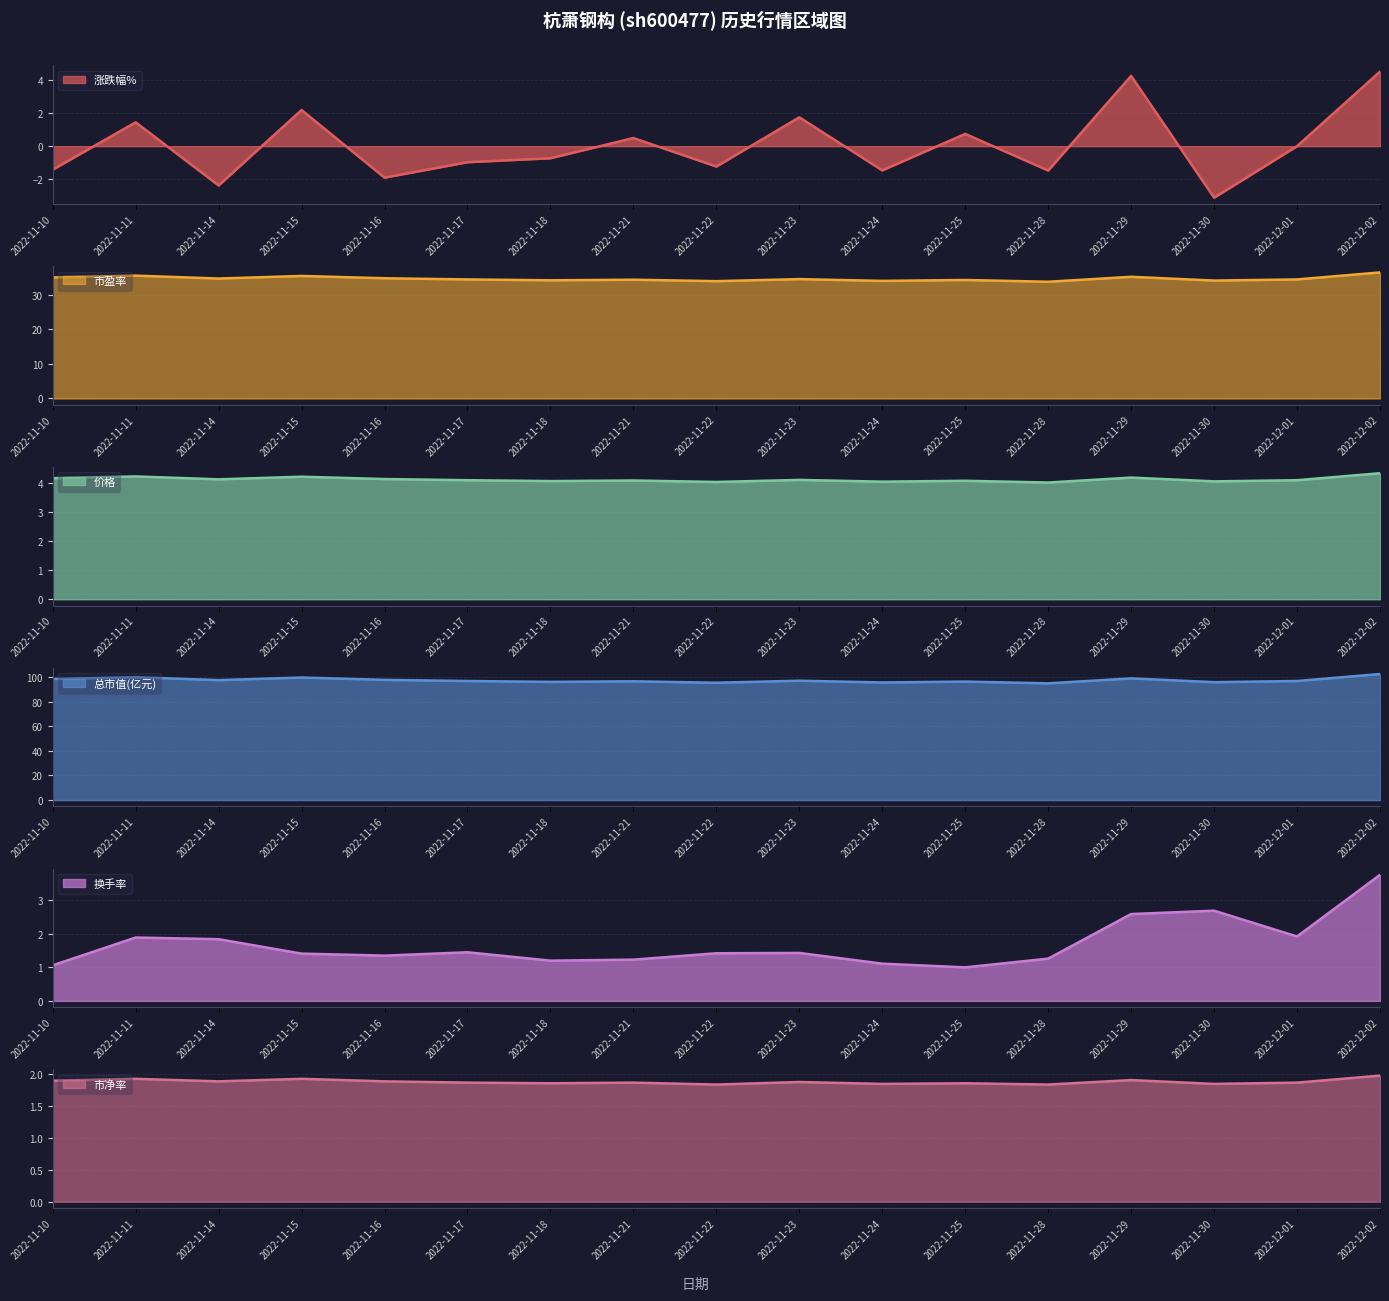

What is the difference between the second highest and second lowest values in the 总市值(亿元) series?

4.5